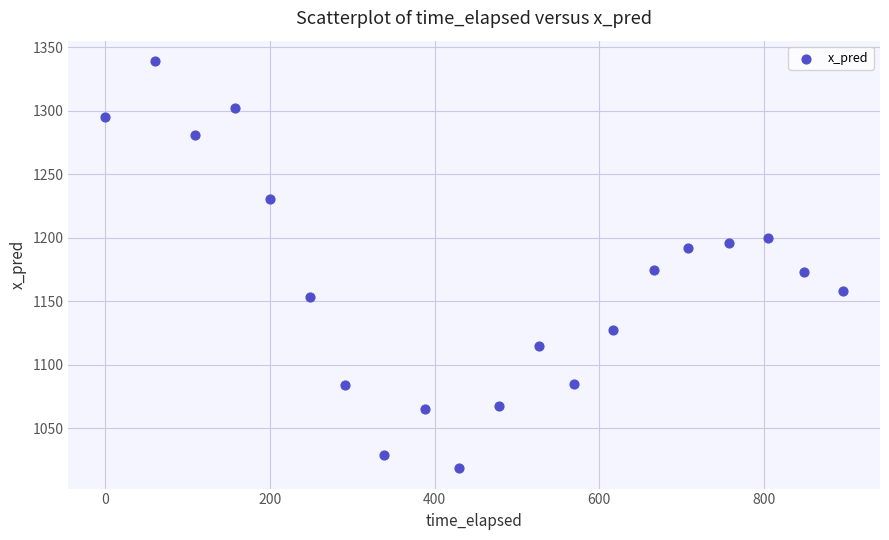

What is the range of Y values (max minus min)?

320.4